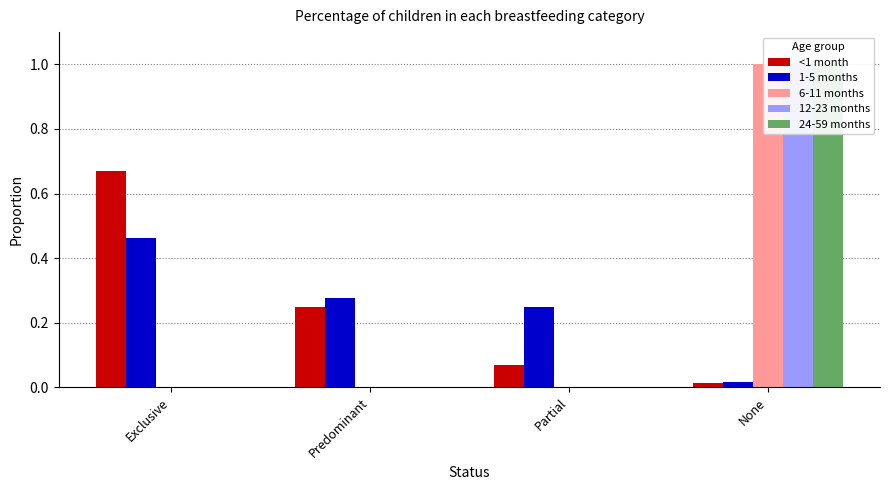

What is the label of the 1st bar from the left?

Exclusive